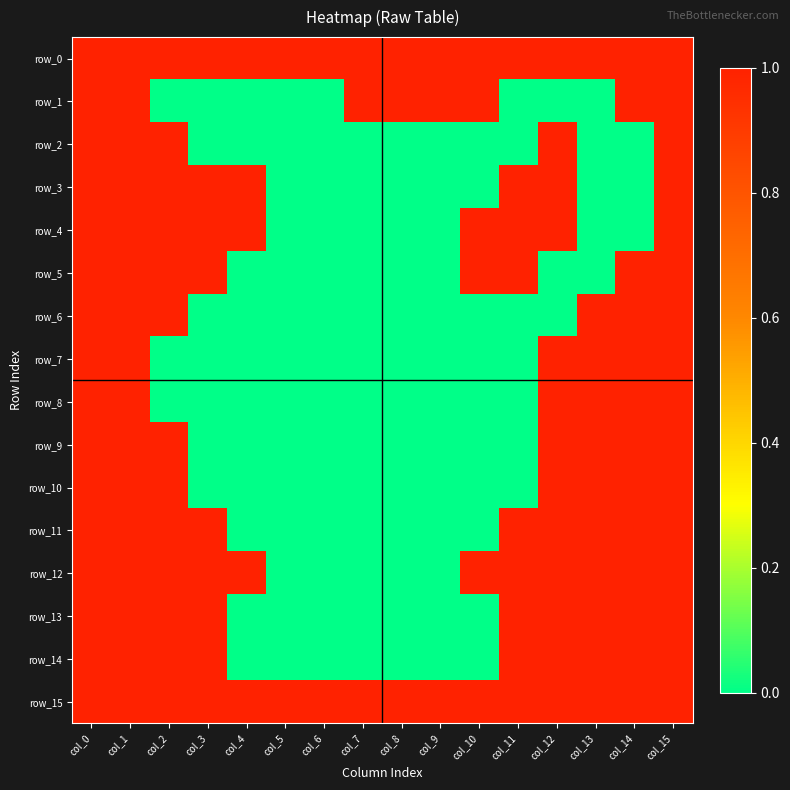

How many values in the row_10 series exceed 0?

7